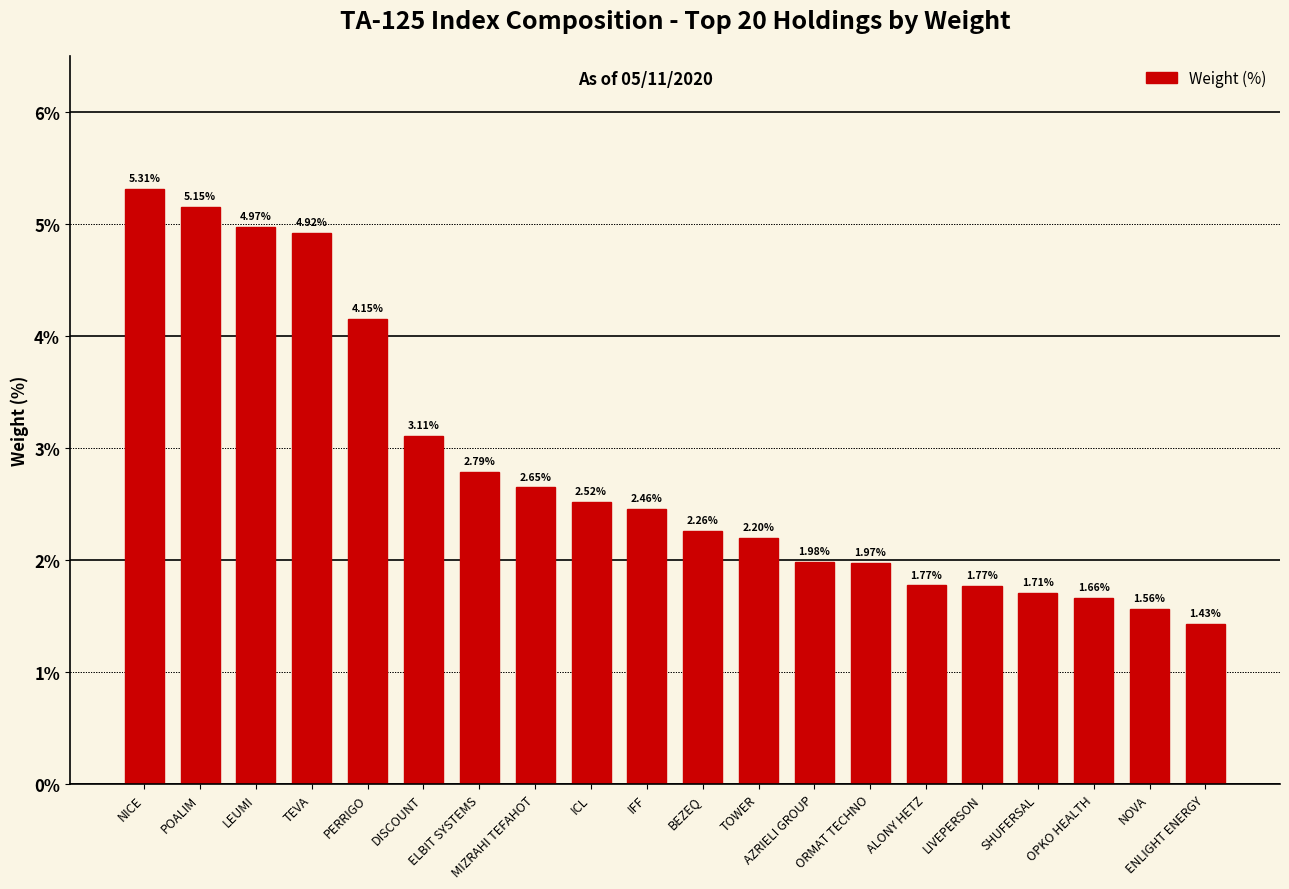

Where does the data first go above 2?

NICE